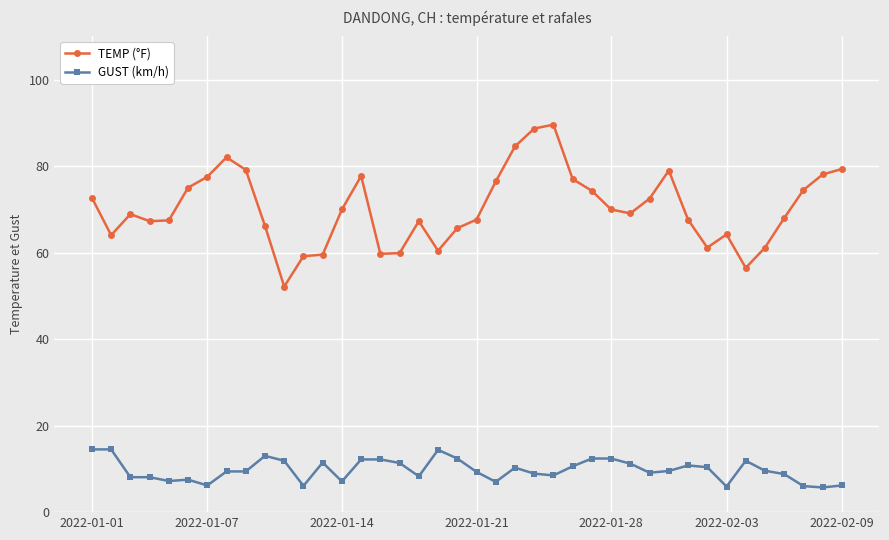

What is the difference between the second highest and minimum values in the GUST (km/h) series?

8.8